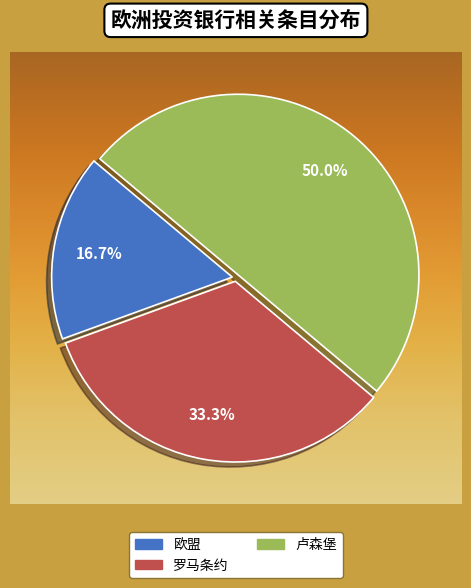

What portion of the pie excludes 卢森堡?

50.0%